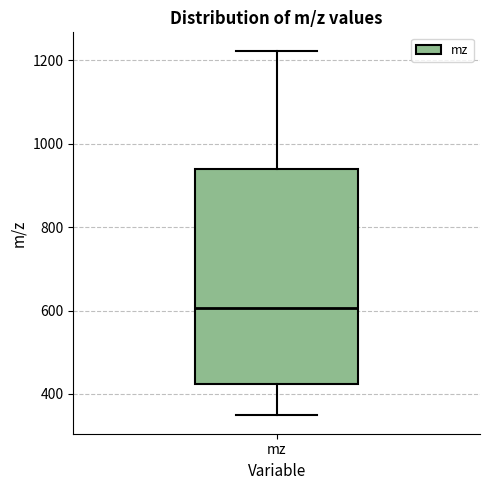

Read this box plot against the y-axis: the position of the median line, the range covered by the box, and the ends of both whiskers. The values are not printed on the chart, so give them approximately, as read against the axis.

median 600, box 420 to 940, whiskers 340 to 1220